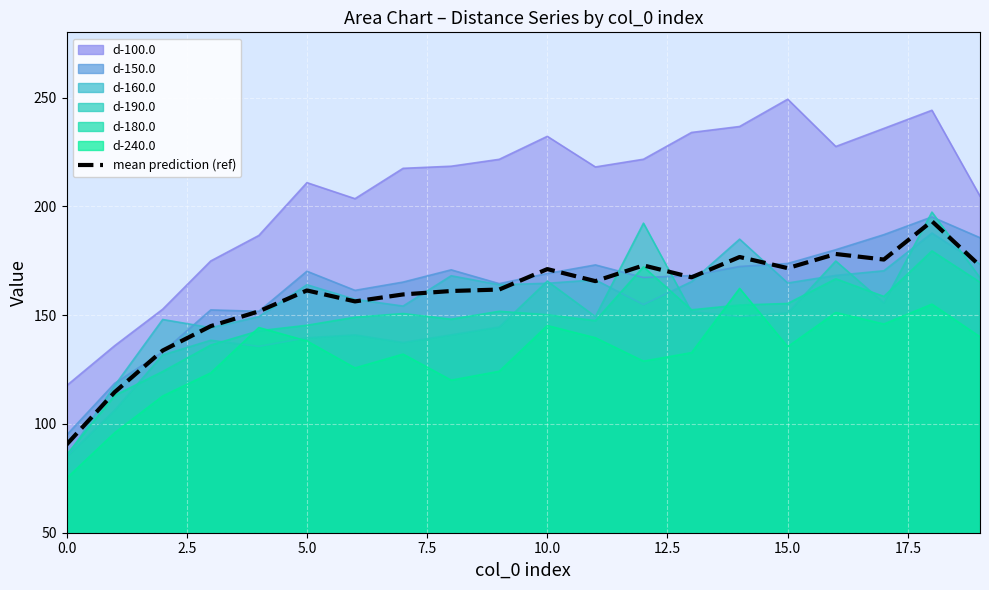

The chart shows a value of 171.2 at 10. True or false?

True